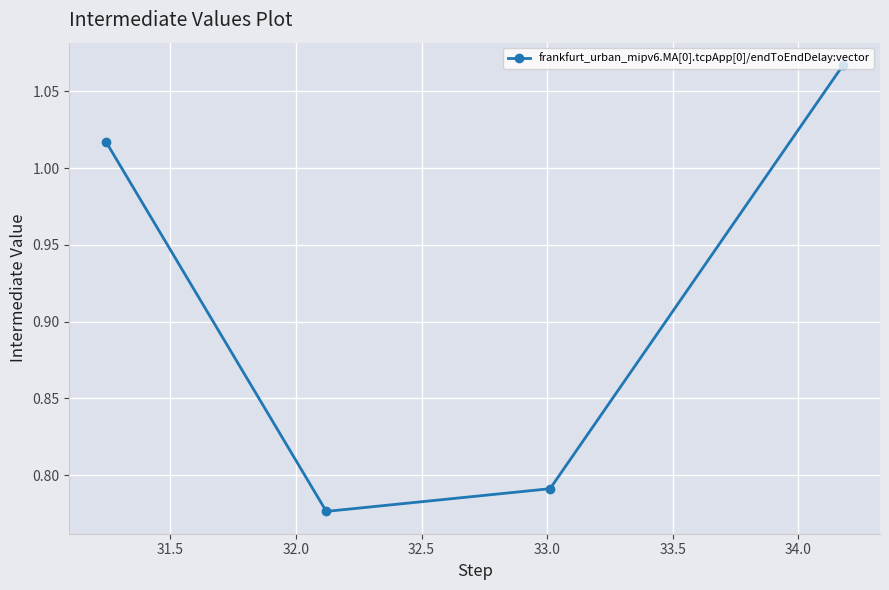

What is the difference between the maximum and minimum values?

0.3